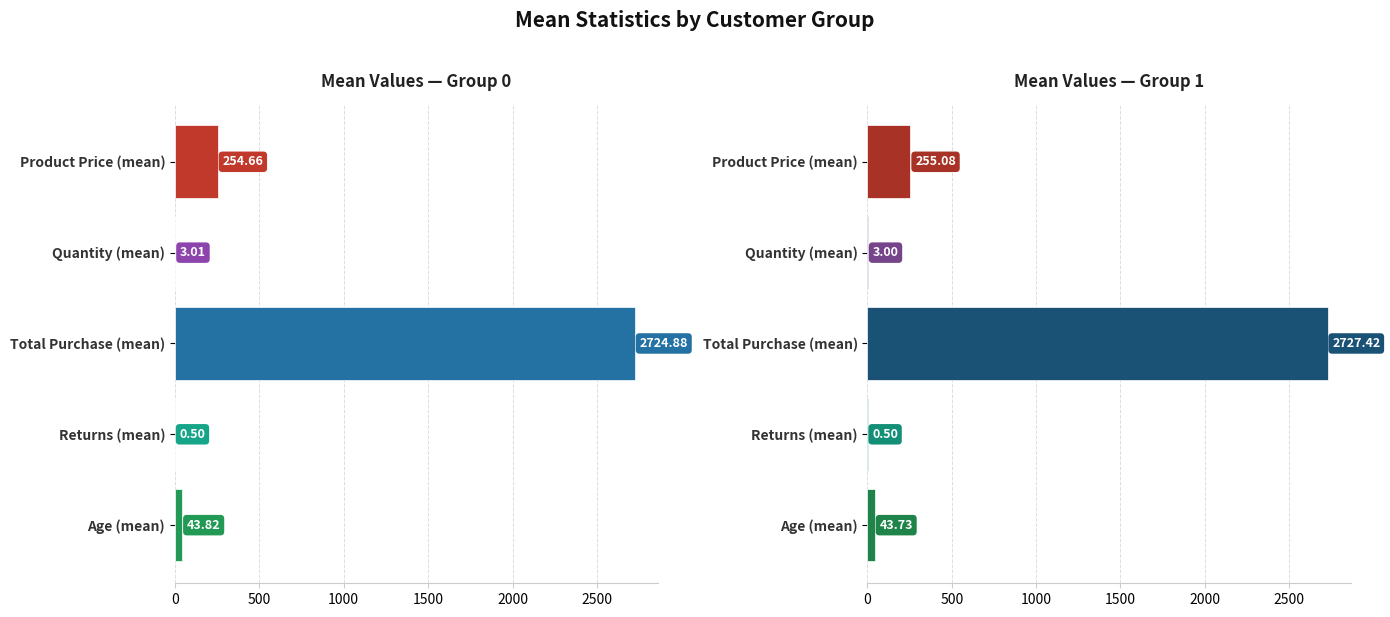

Is the value of Group 0 at Age (mean) greater than the value of Group 1 at Age (mean)?

Yes